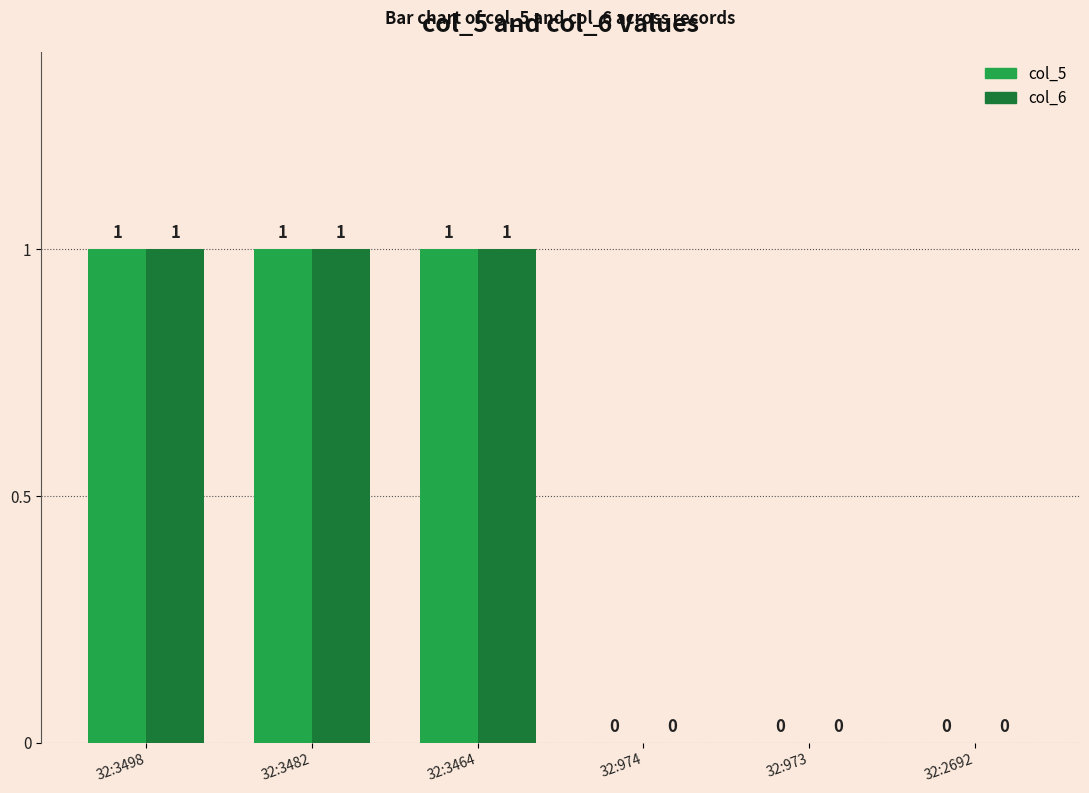

How many categories are shown in the chart?

6